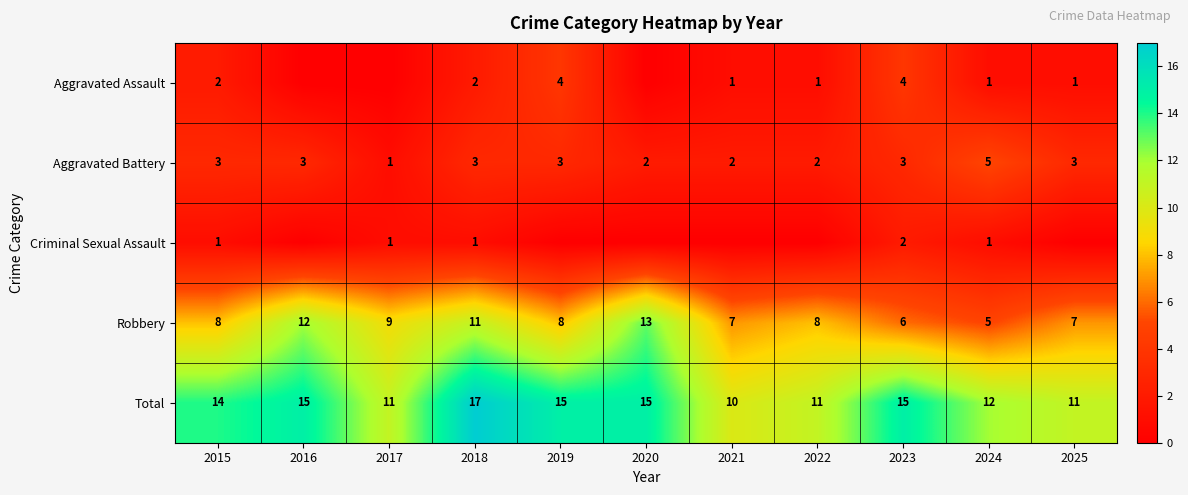

How many Robbery values are between 7 and 11?

7